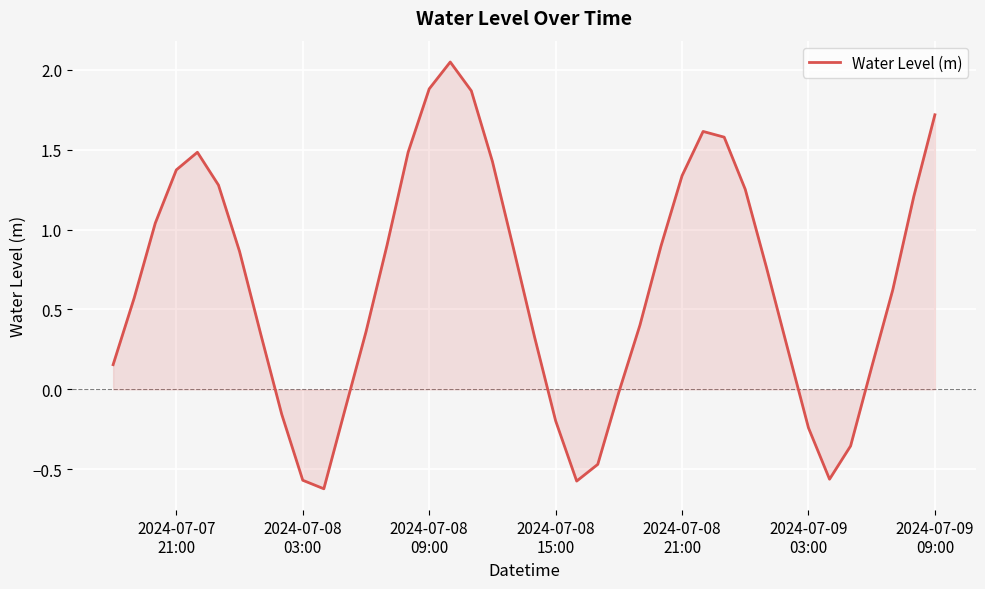

What is the difference between the maximum and minimum values?

2.7